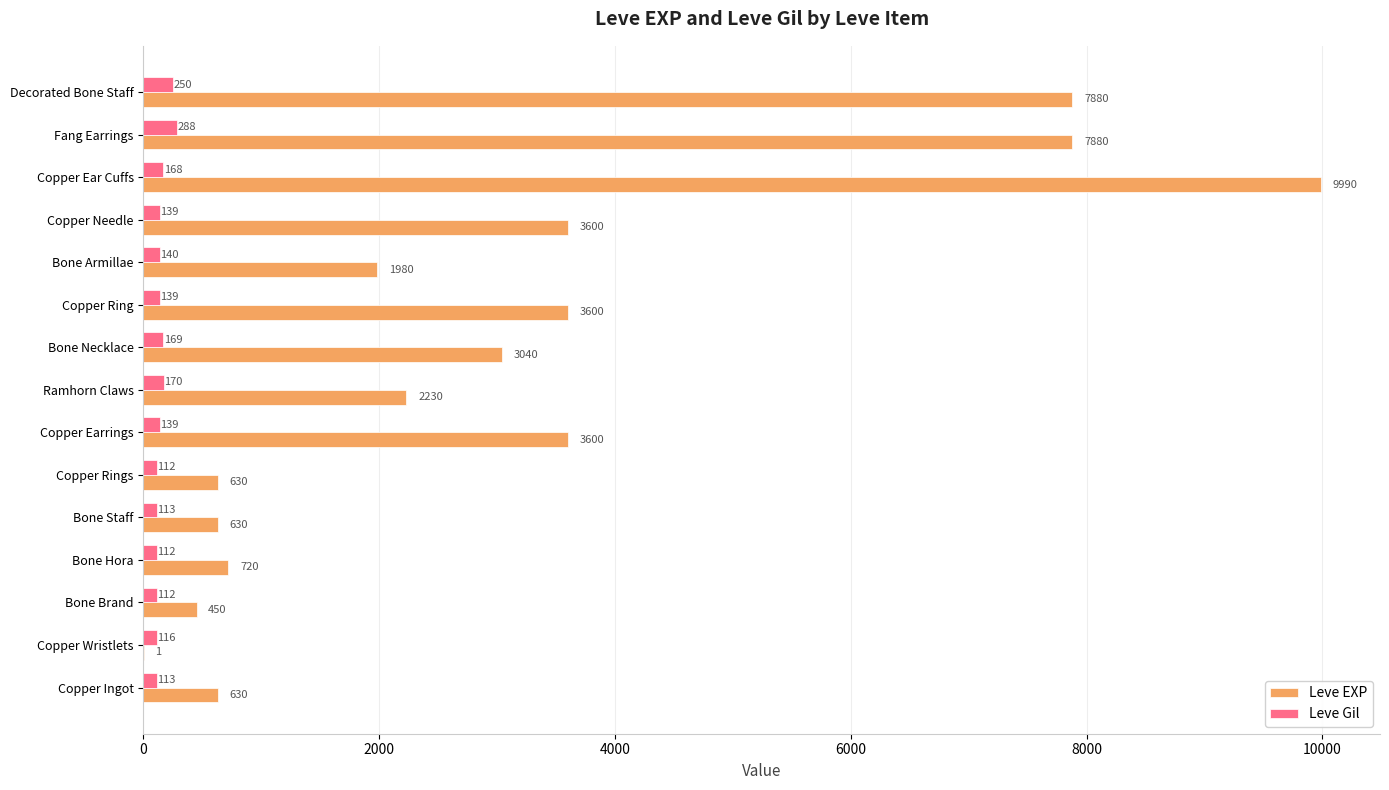

At which category is the sum across all series the highest?

Copper Ear Cuffs